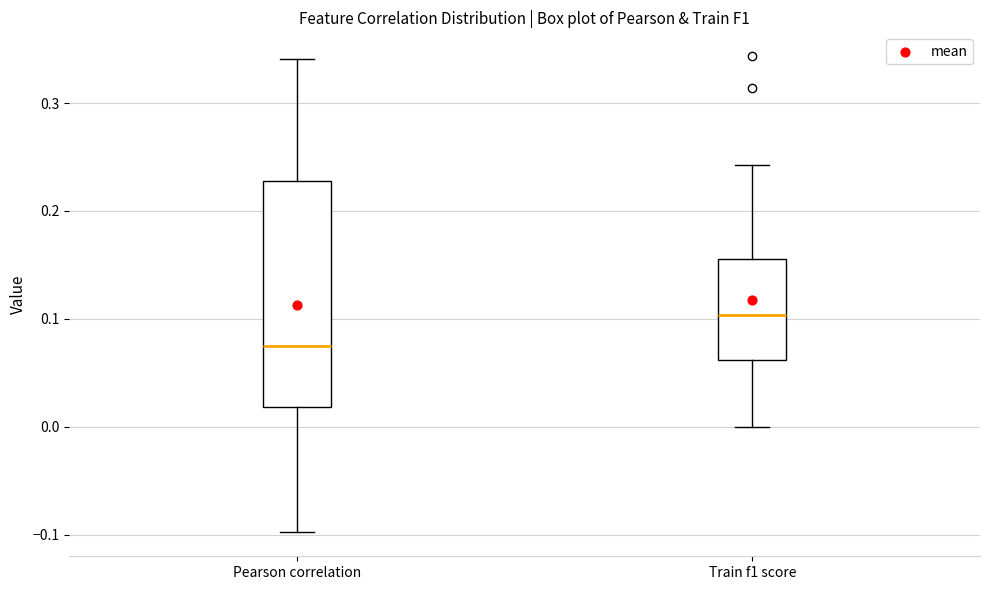

Which box has the lowest median line?

Pearson correlation